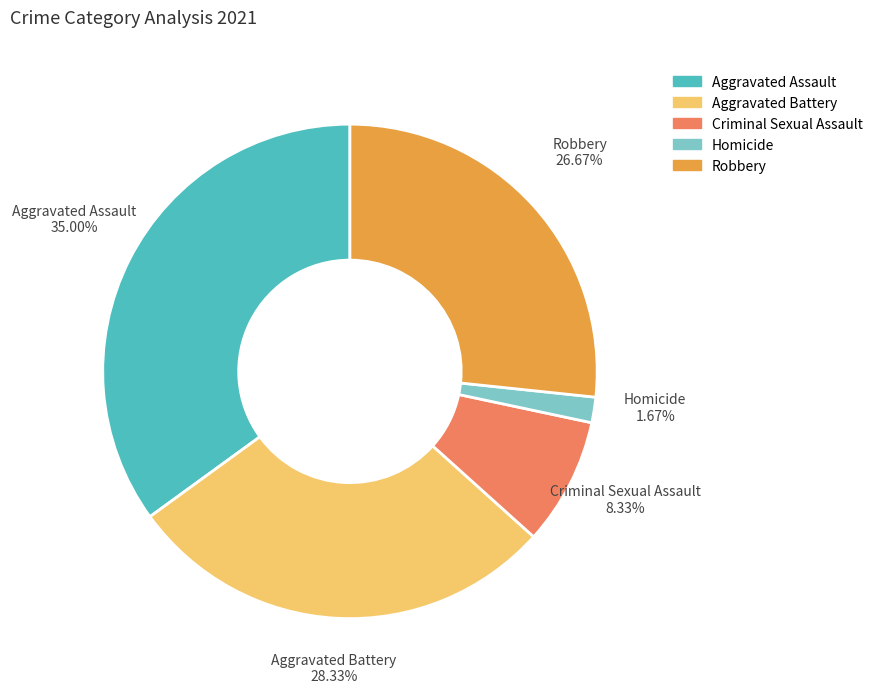

Is the sum of Criminal Sexual Assault and Aggravated Battery greater than half?

No